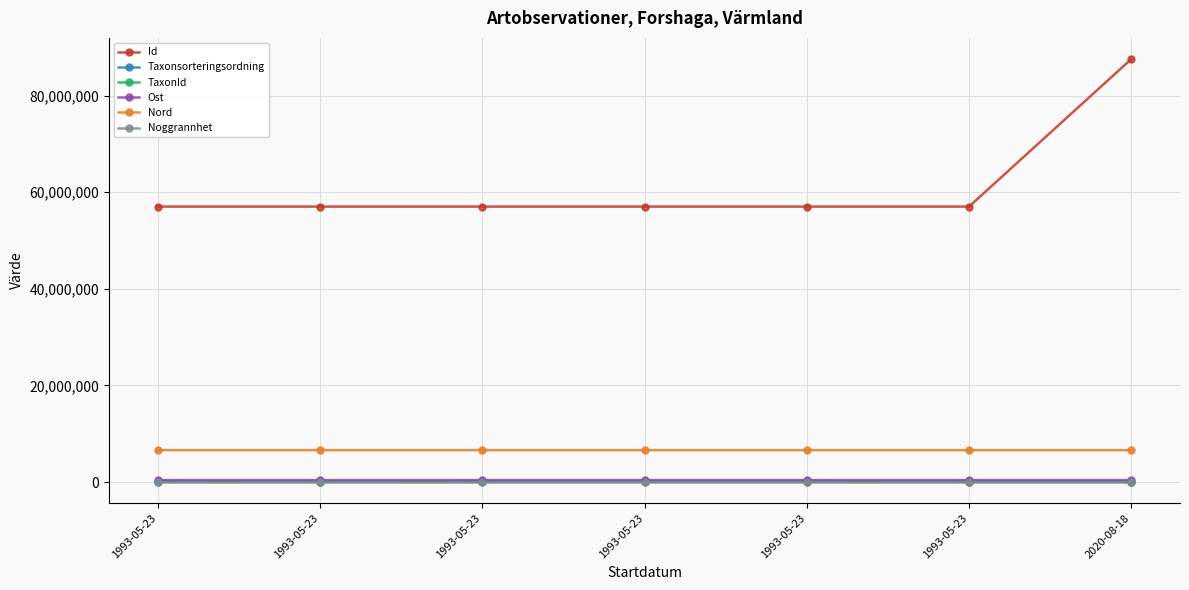

What is the value of the Nord point at the 2nd from the left?

6612268